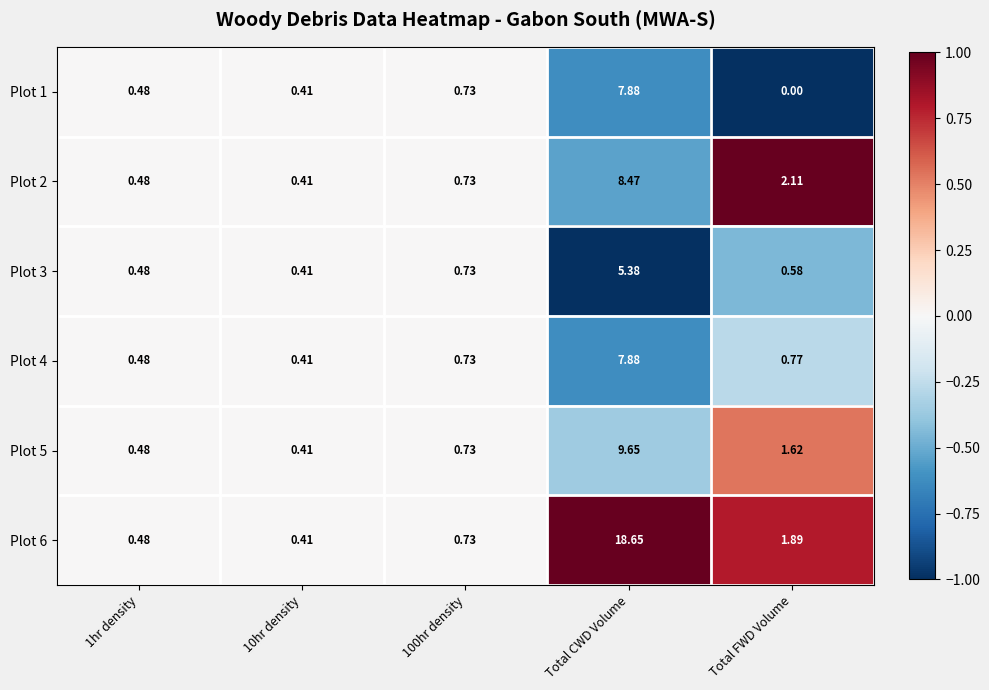

Between Total CWD Volume and Total FWD Volume, which series saw the biggest shift?

Plot 6